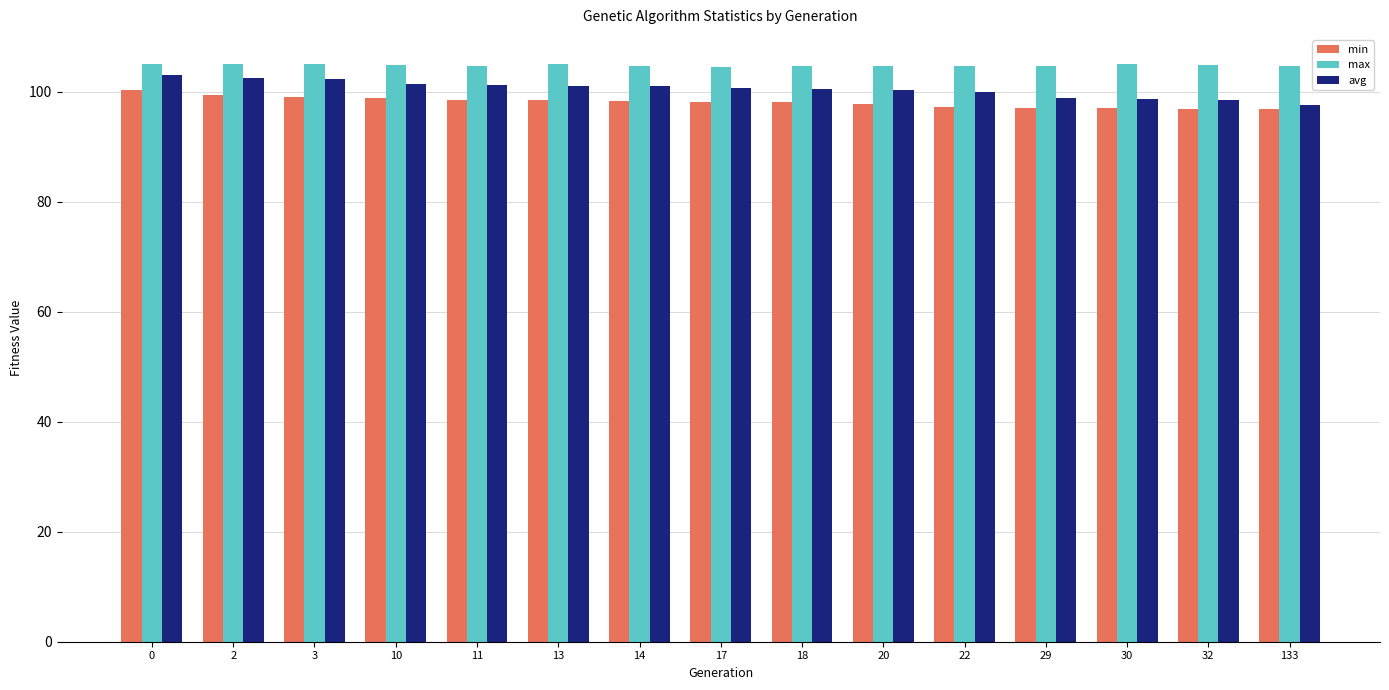

The min series shows 99.1 at 3. True or false?

True